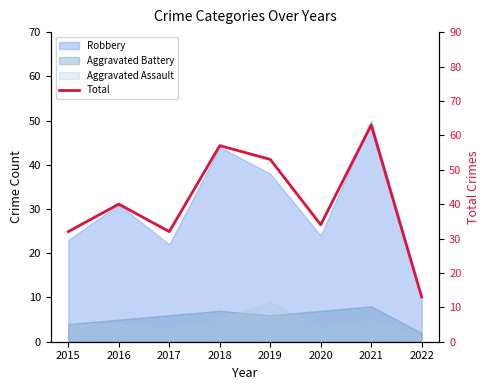

What is the sum of all values?

324